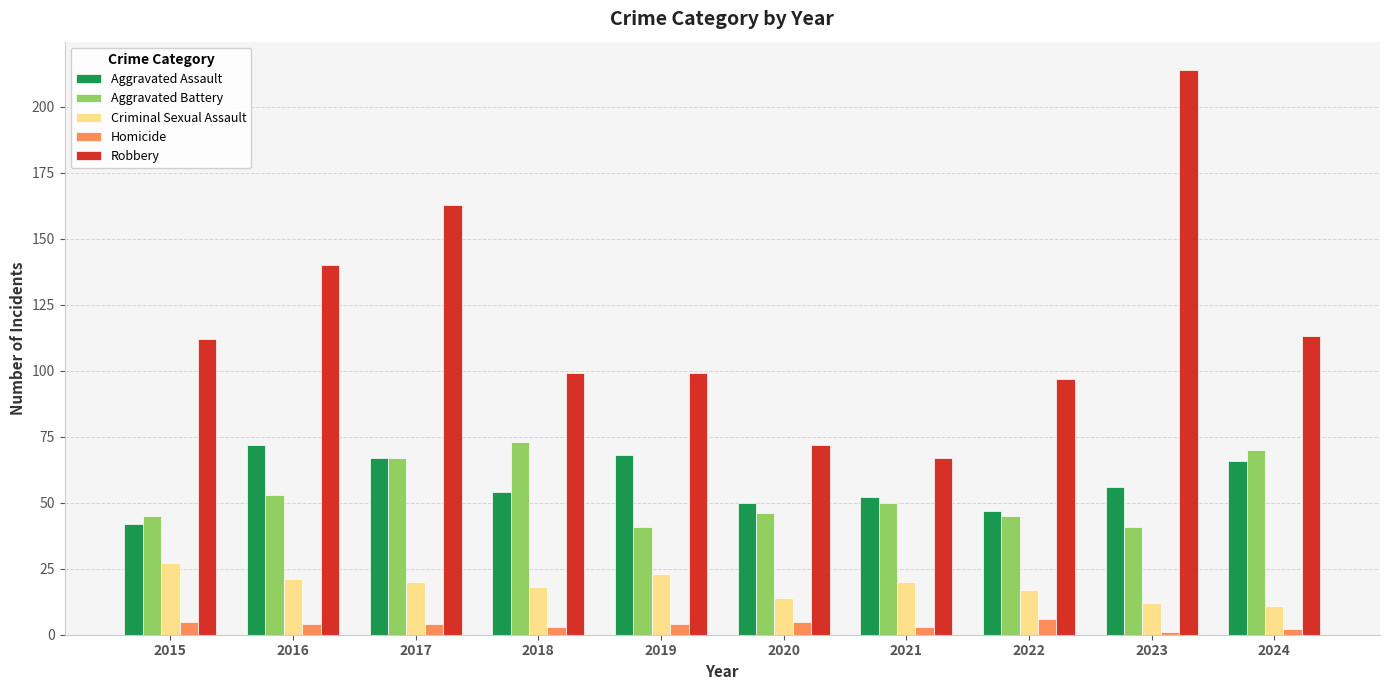

How many groups of bars are there?

10